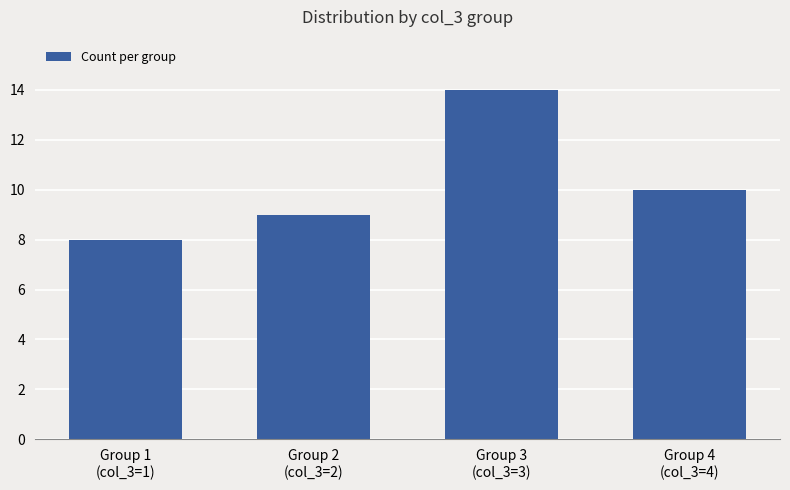

What is the sum of all values?

41